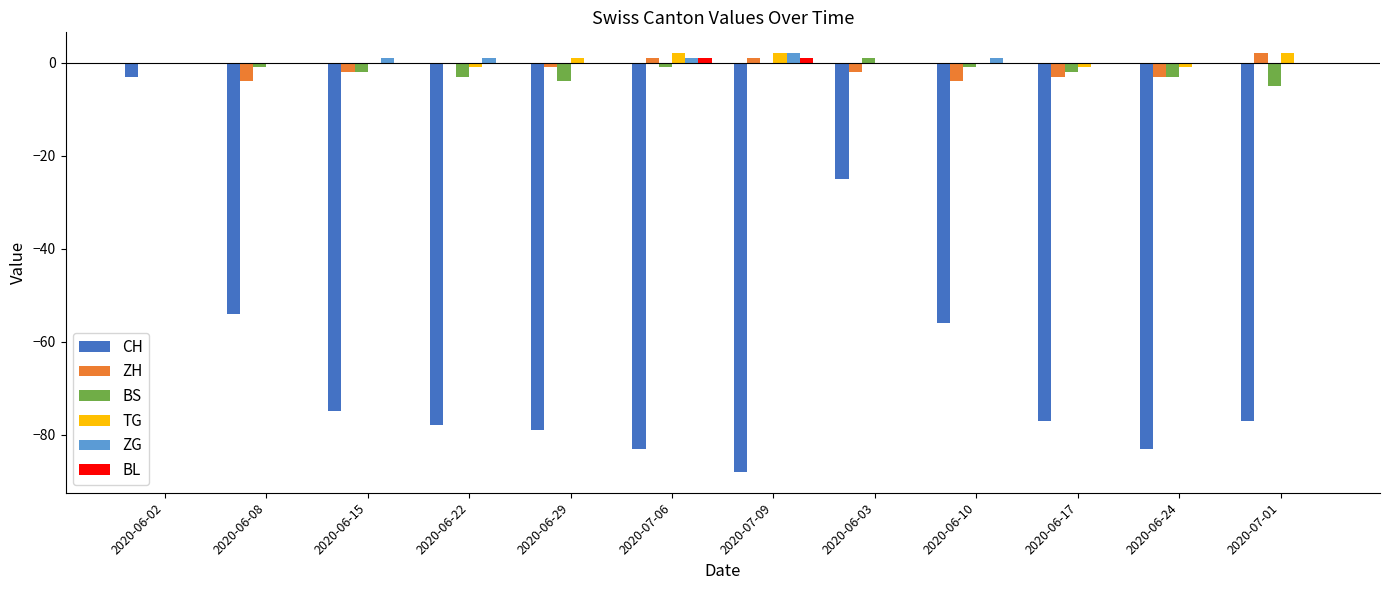

Is the value of BL at 2020-06-22 greater than the value of CH at 2020-07-09?

Yes